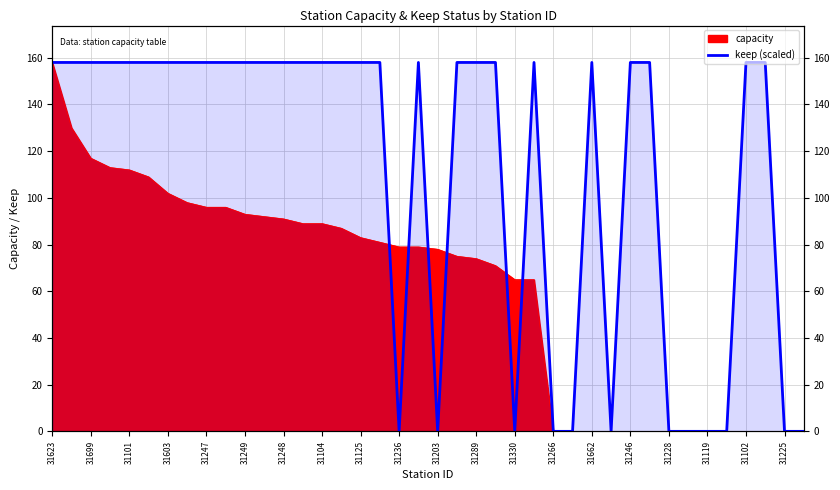

Read the value at 37, to the nearest 5.

160